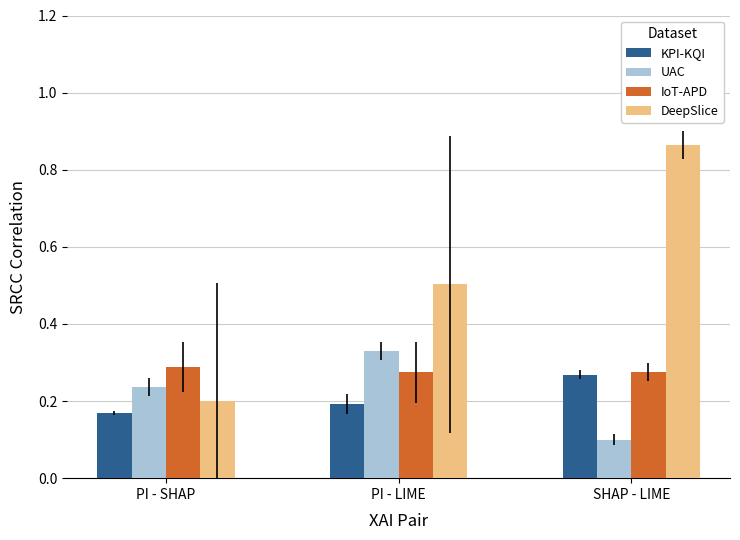

Which series has the widest spread of values?

DeepSlice